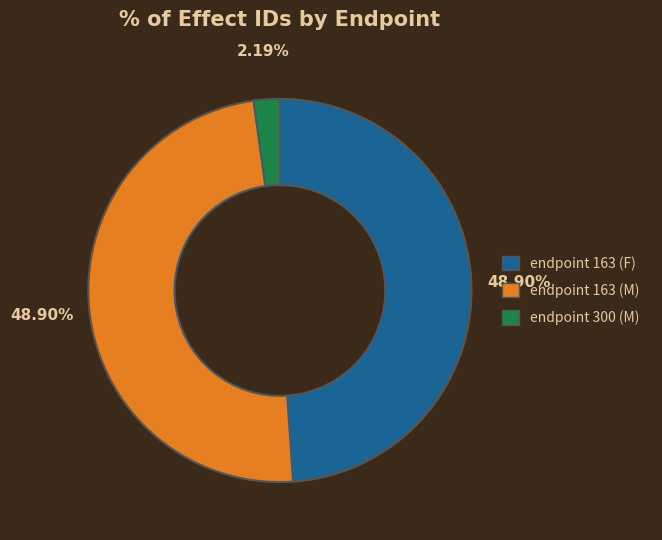

To the nearest percent, what is the average slice percentage?

33%